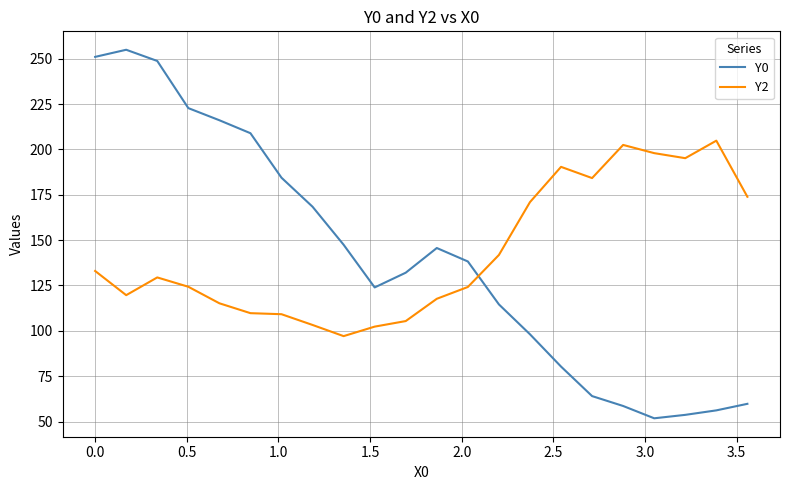

True or false: Y2 has more than 1 interior local peaks.

True